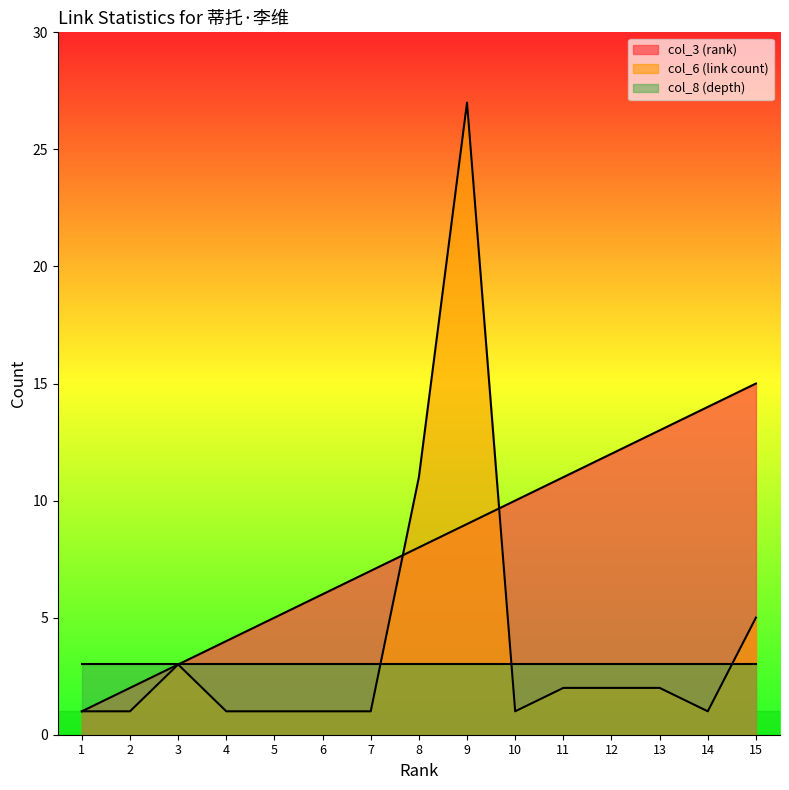

How many distinct data groups are displayed?

3